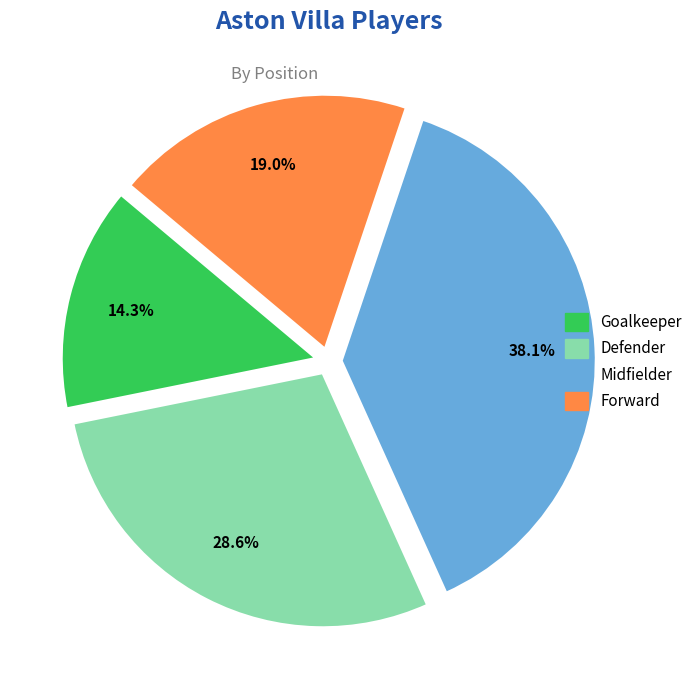

Does any single category account for the majority?

No